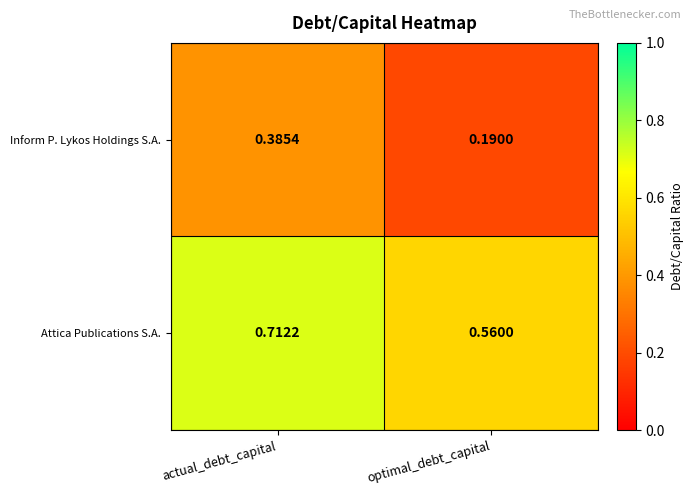

Rank the series by their average value, from lowest to highest.

Inform P. Lykos Holdings S.A., Attica Publications S.A.